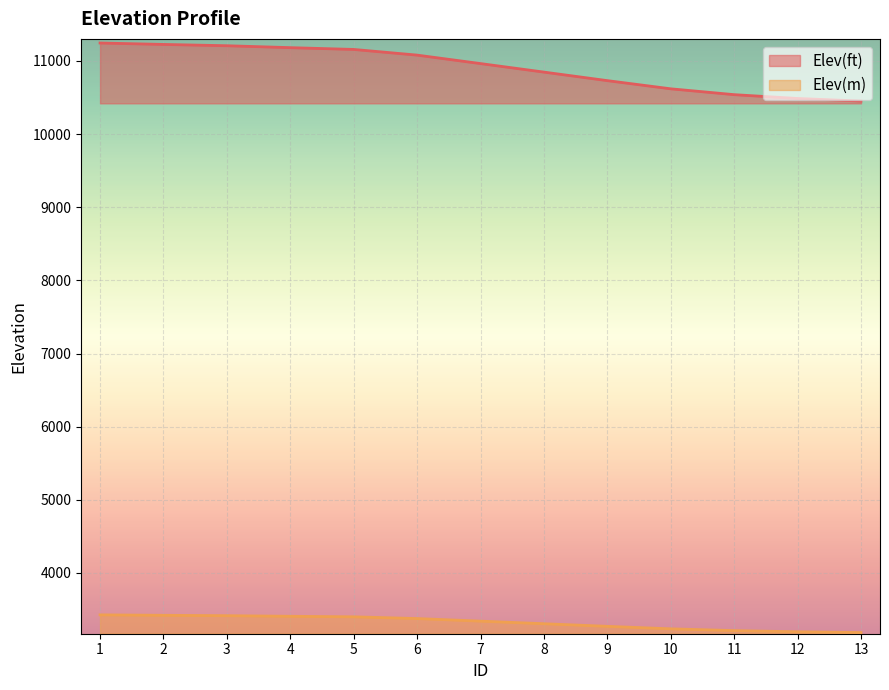

Which category has the highest value across all series?

1